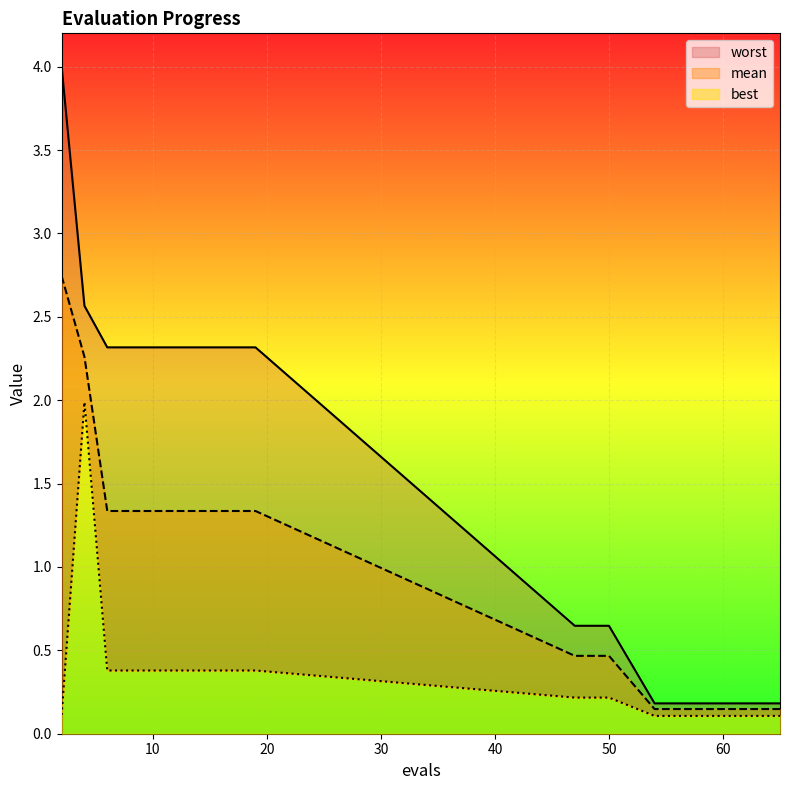

Does the chart display data point markers on the line(s)?

No